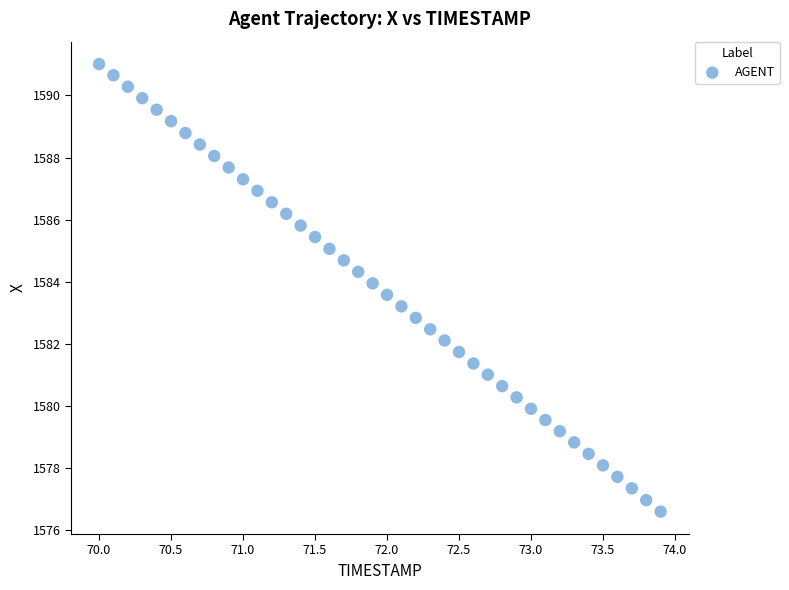

What is the range of Y values (max minus min)?

14.4